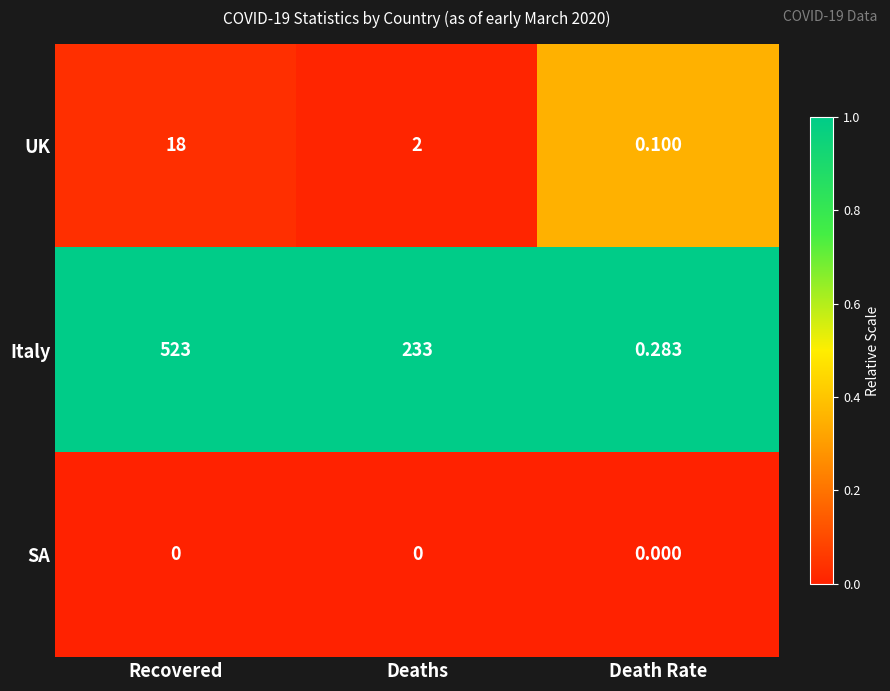

List the labels in order of UK value, smallest first.

Death Rate, Deaths, Recovered